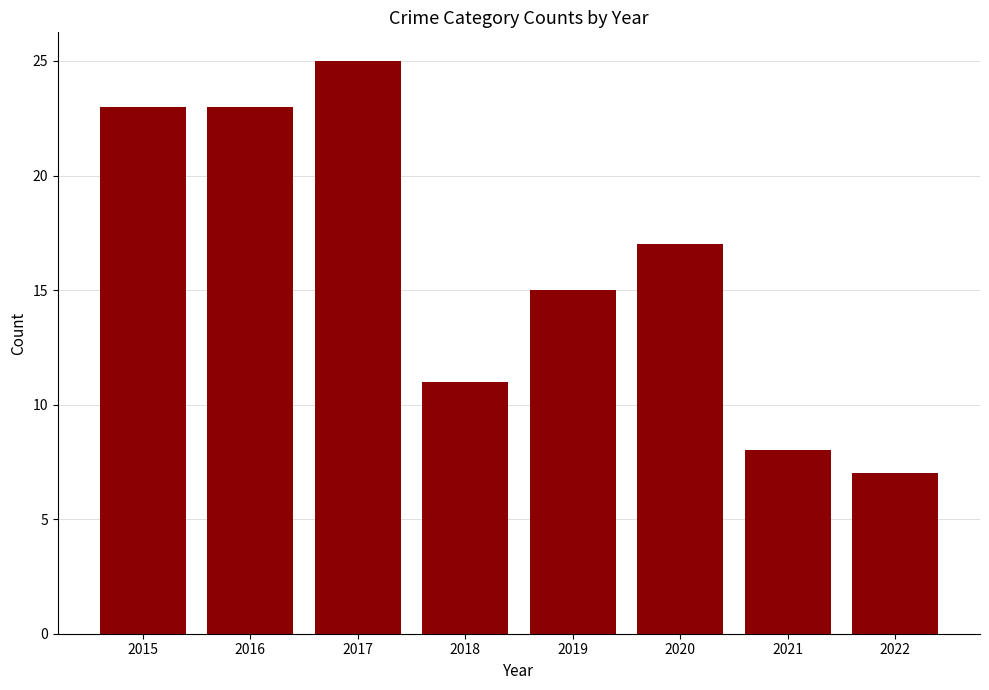

What is the greatest value displayed?

25